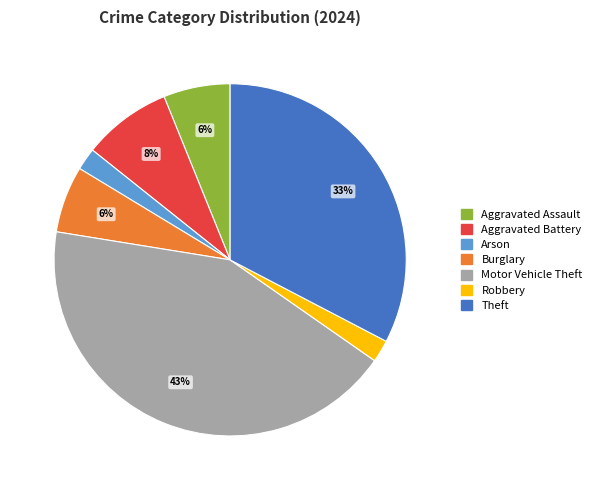

To the nearest percent, what is the average slice percentage?

14%